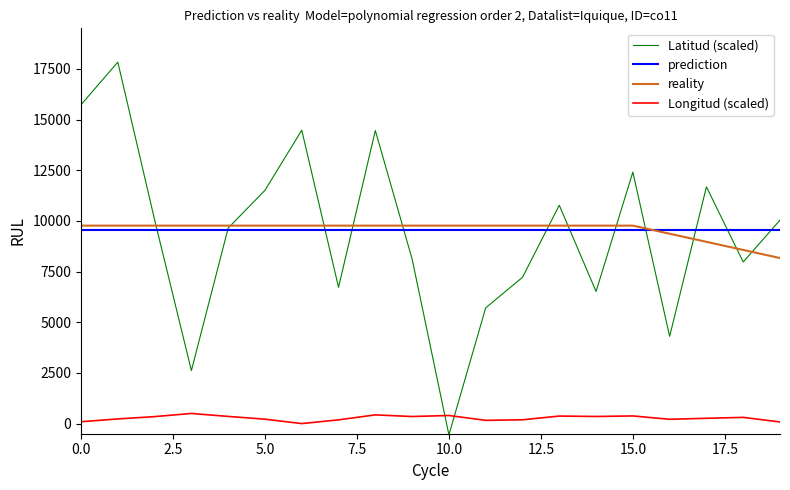

How many values in Latitud (scaled) are below zero?

1